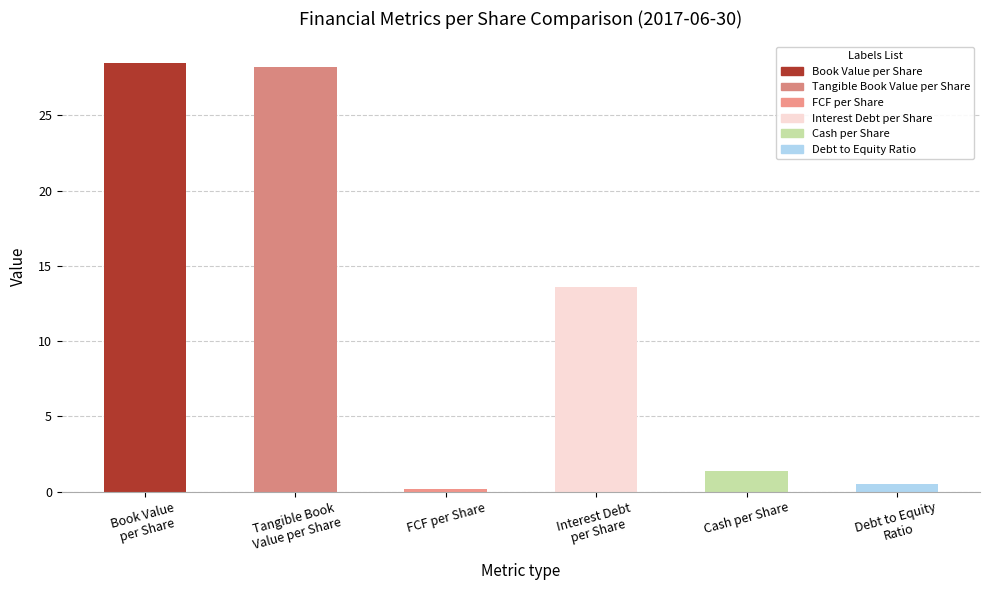

Does the chart contain stacked bars?

No